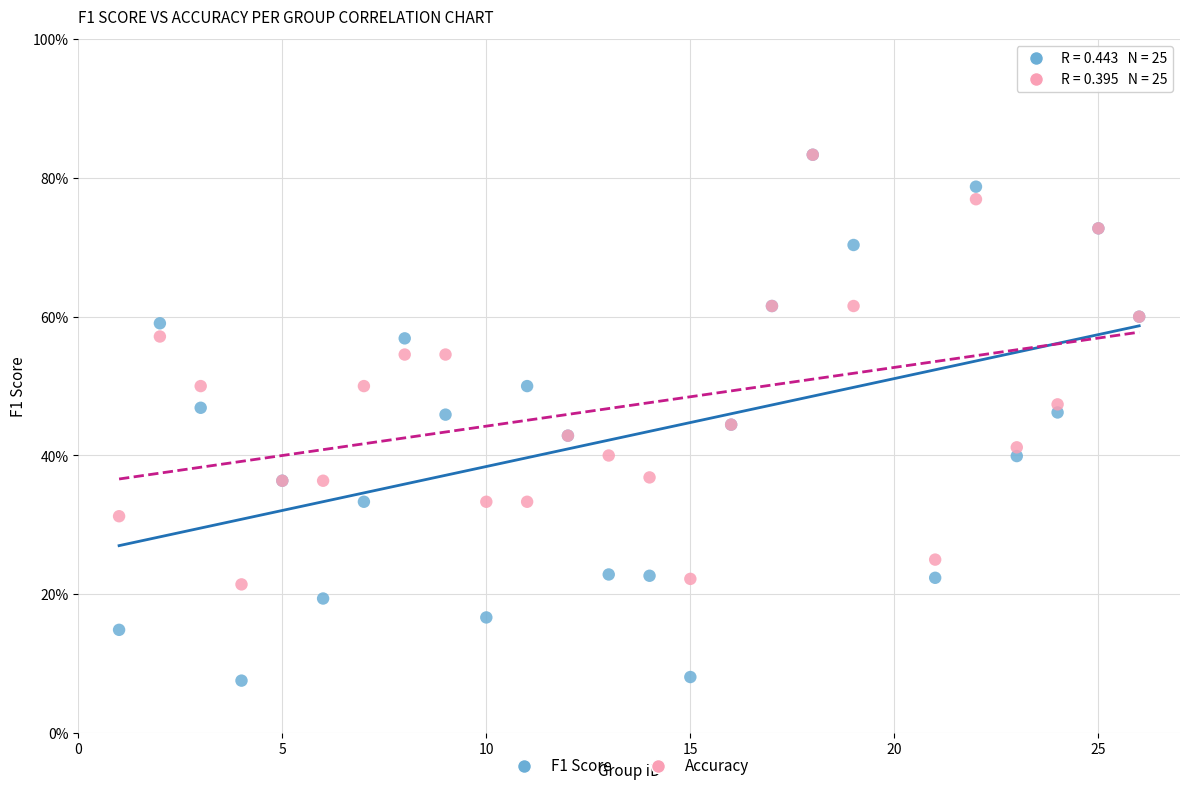

Which series has the widest spread of Y values?

F1 Score